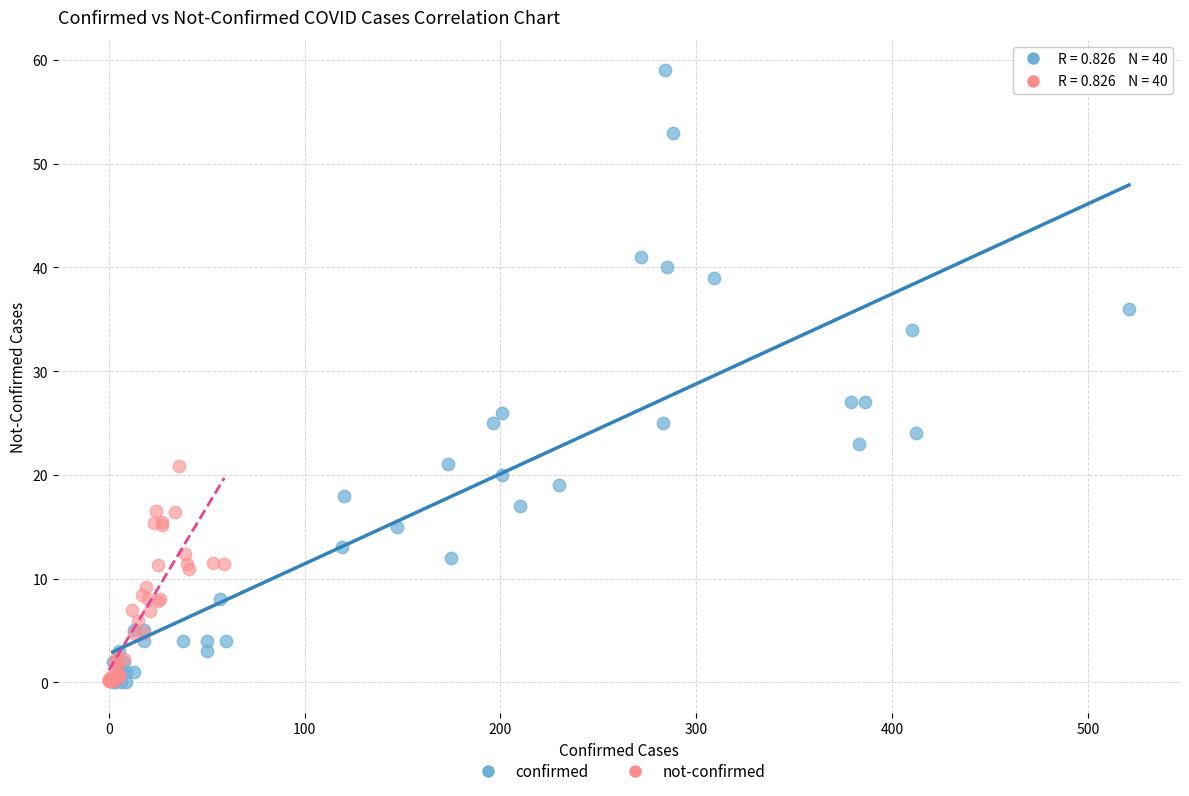

Which series reaches the maximum Y coordinate?

confirmed